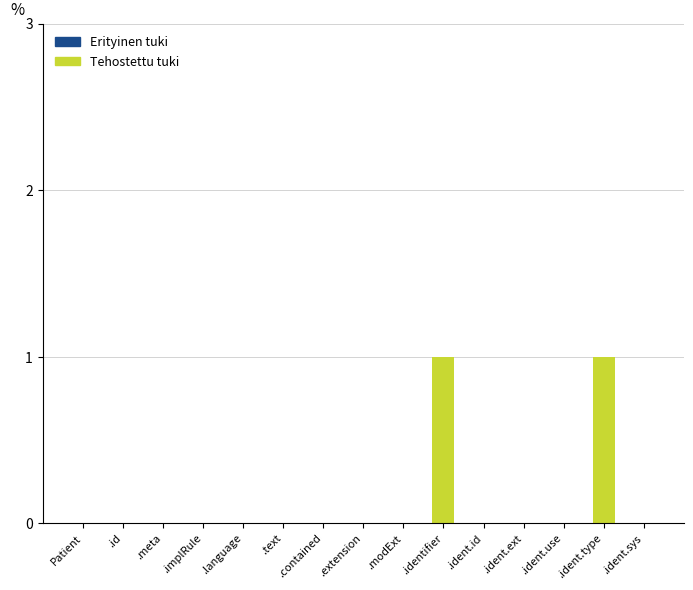

True or false: the data shows 1 at .ident.type.

True